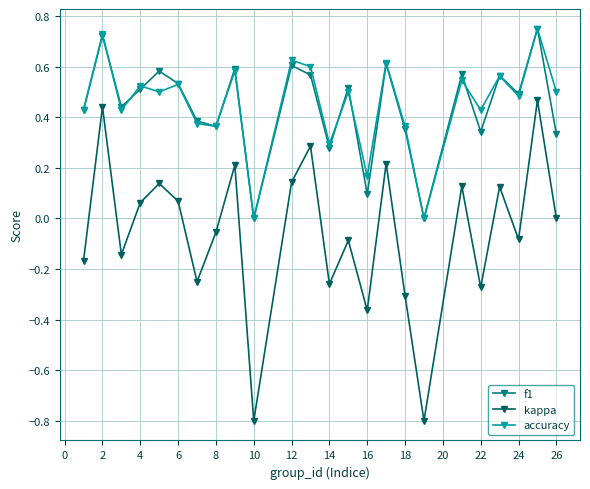

What is the smallest value displayed?

-0.8